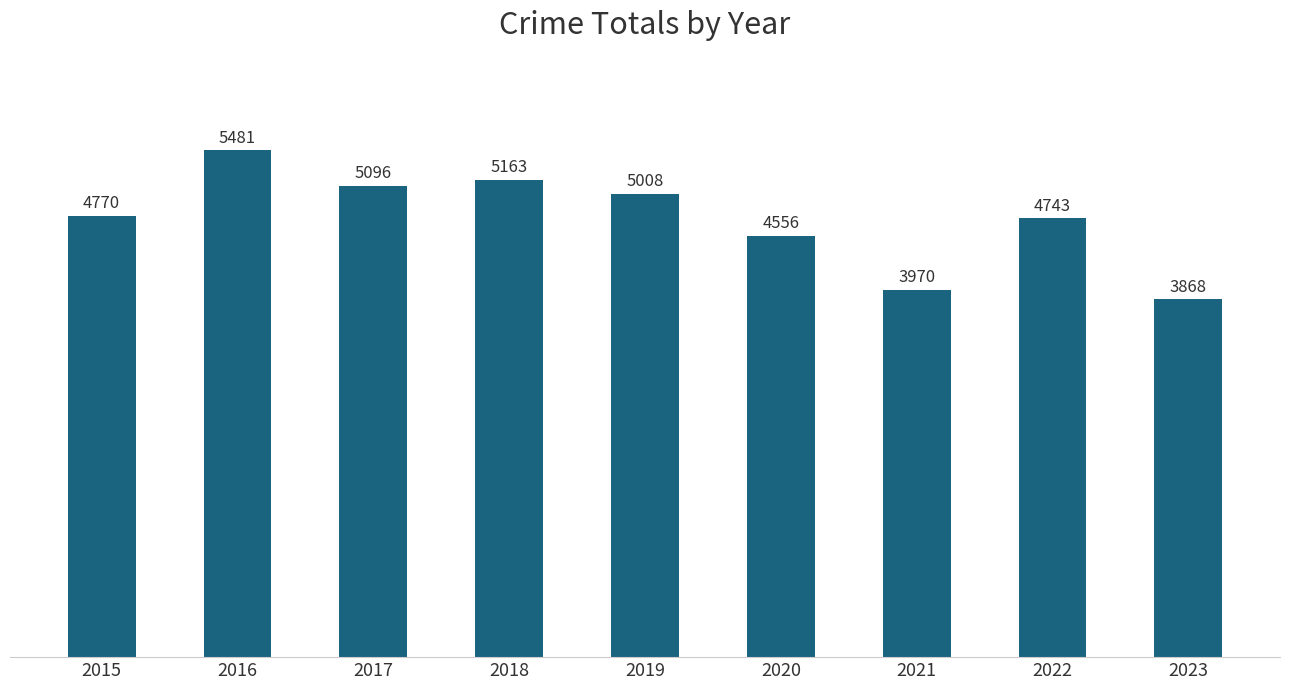

How many bars are there in total?

9